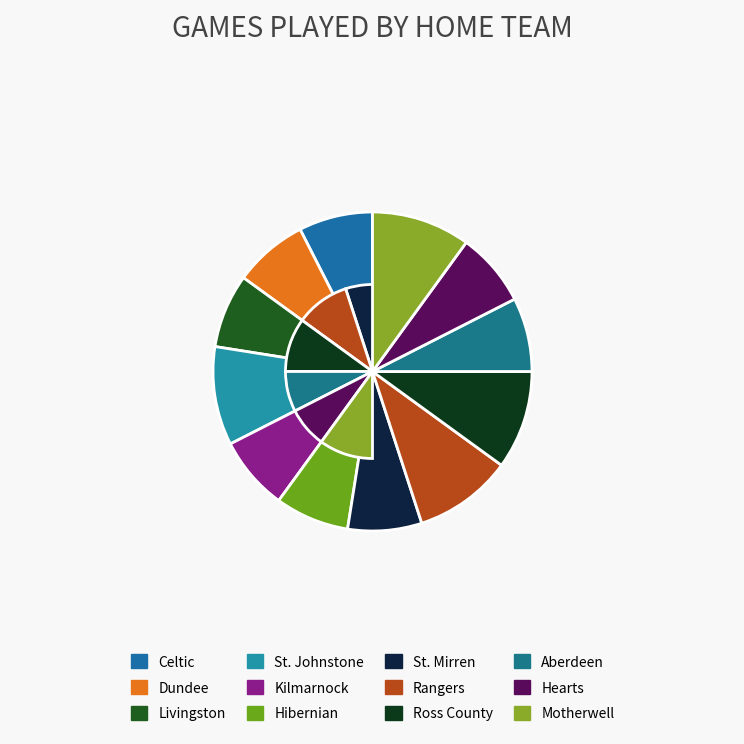

To the nearest percent, what is the difference between the largest and smallest slice percentages?

3%